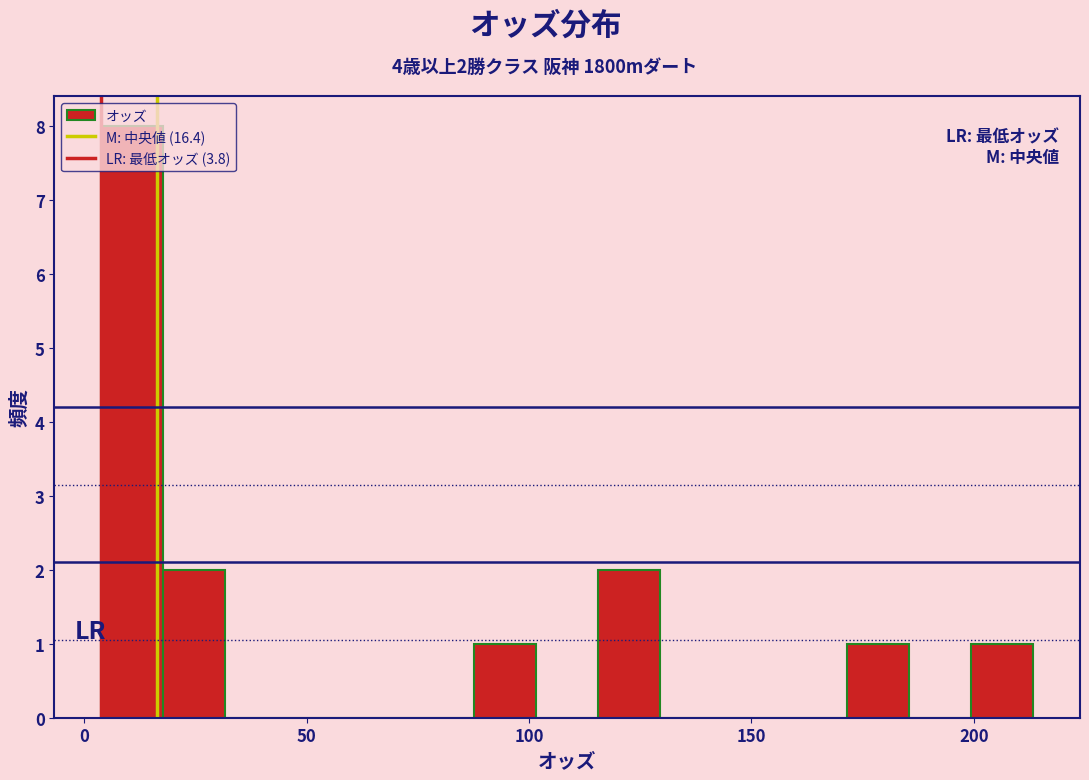

Read against the x-axis, roughly where is the centre of the tallest bar?

10